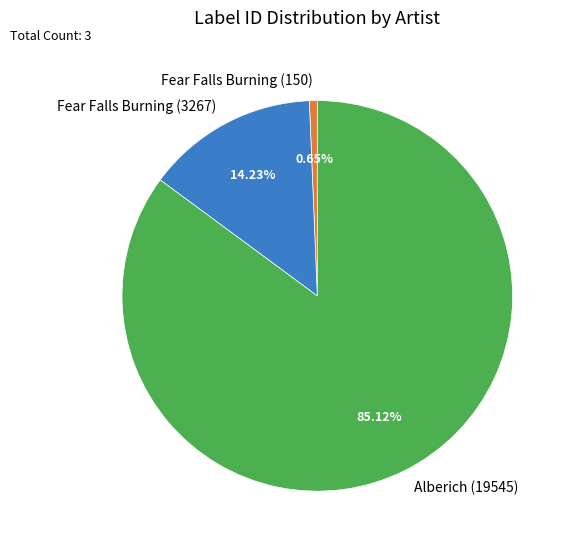

What portion of the pie excludes Fear Falls Burning (150)?

99.3%